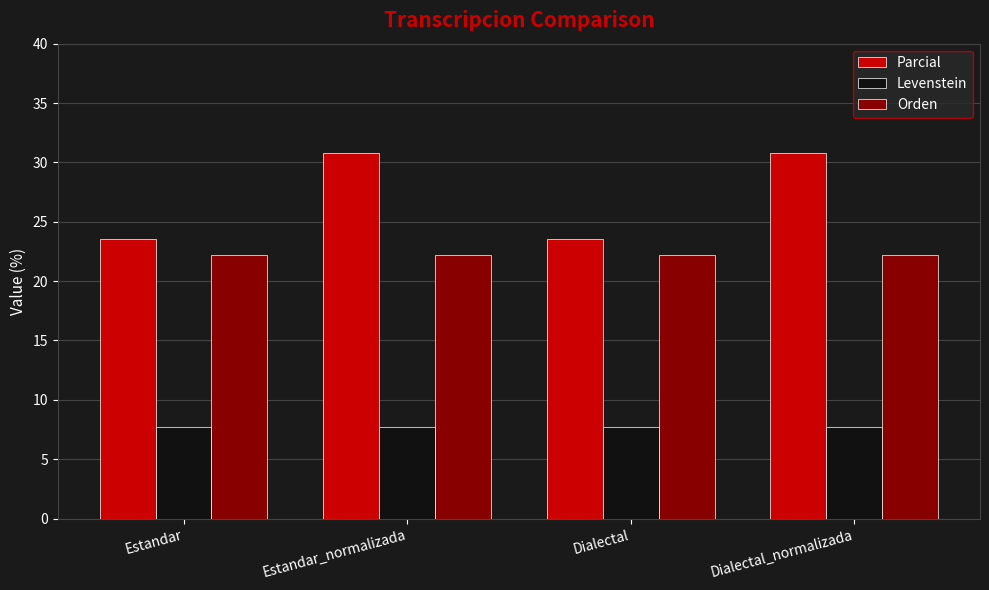

What is the minimum value shown in the chart?

7.7